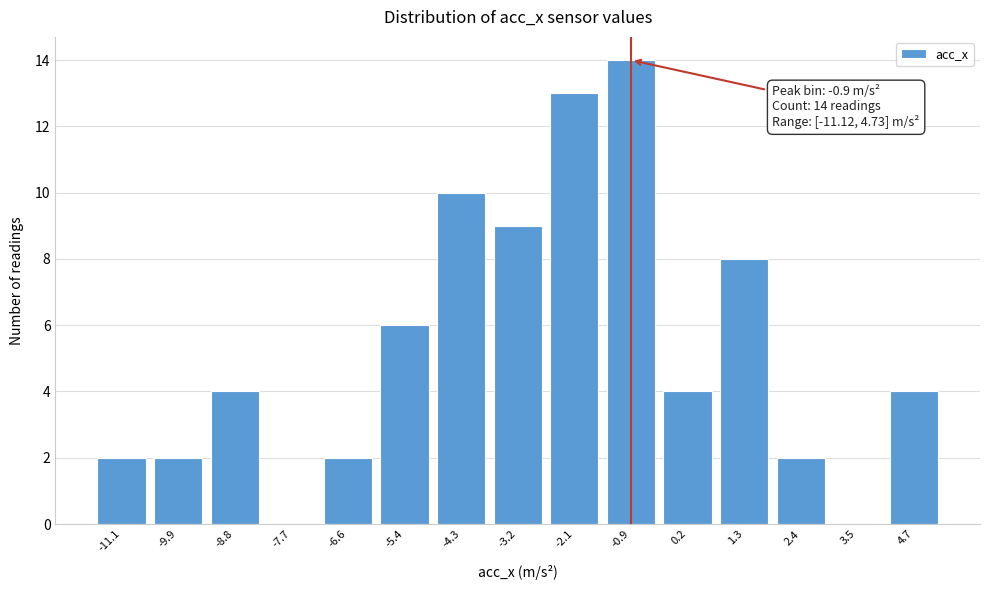

Reading left to right, extract all data points from this chart.

-11.1=2	-9.9=2	-8.8=4	-7.7=0	-6.6=2	-5.4=6	-4.3=10	-3.2=9	-2.1=13	-0.9=14	0.2=4	1.3=8	2.4=2	3.5=0	4.7=4